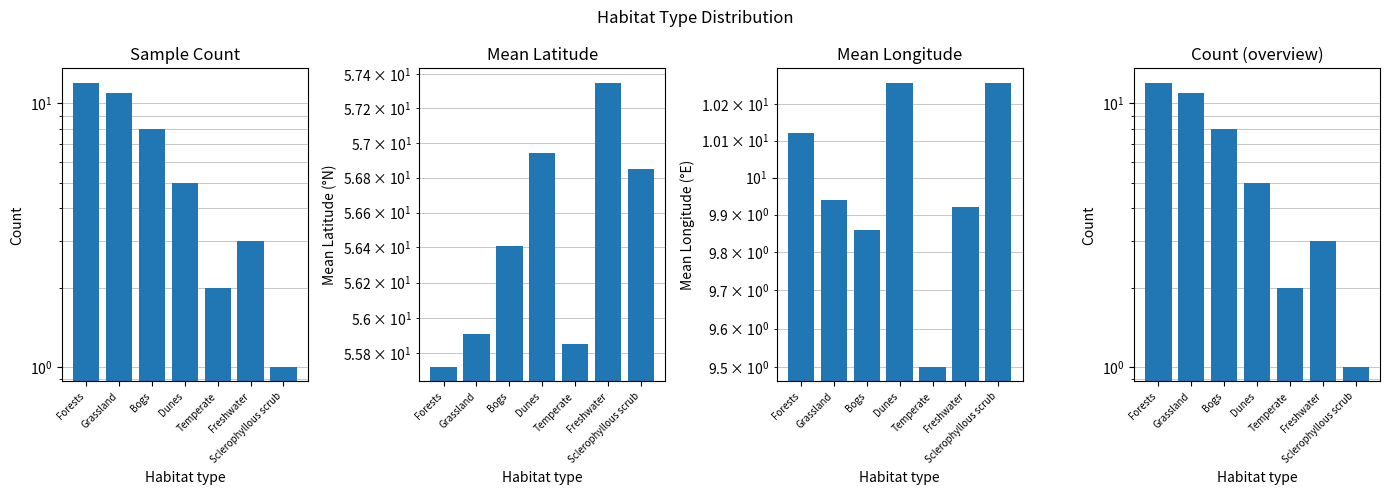

At Temperate, list the series in order from smallest to largest.

Sample Count, Count (repeat), Mean Longitude, Mean Latitude